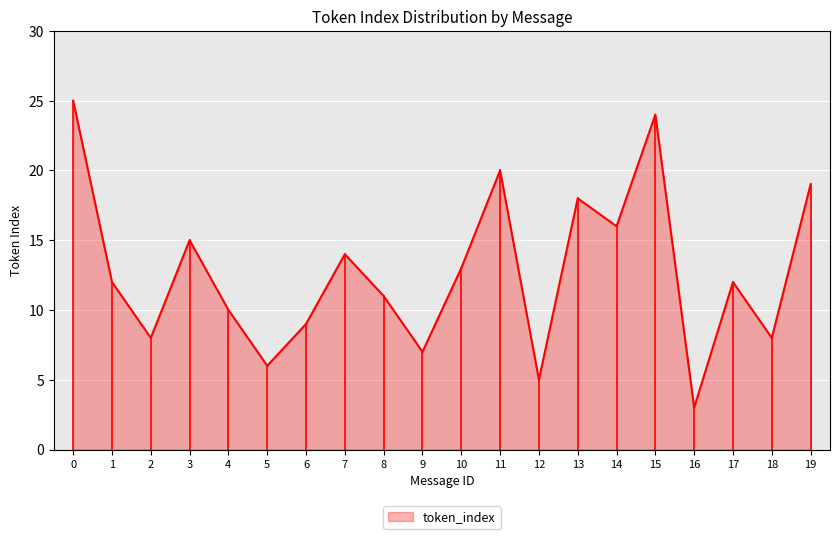

Reading left to right, list all the values displayed in this chart.

25	12	8	15	10	6	9	14	11	7	13	20	5	18	16	24	3	12	8	19